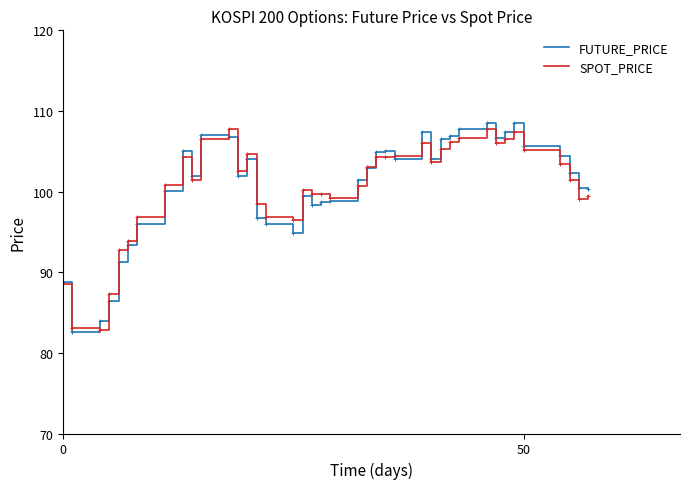

What is the minimum value shown in the chart?

82.6